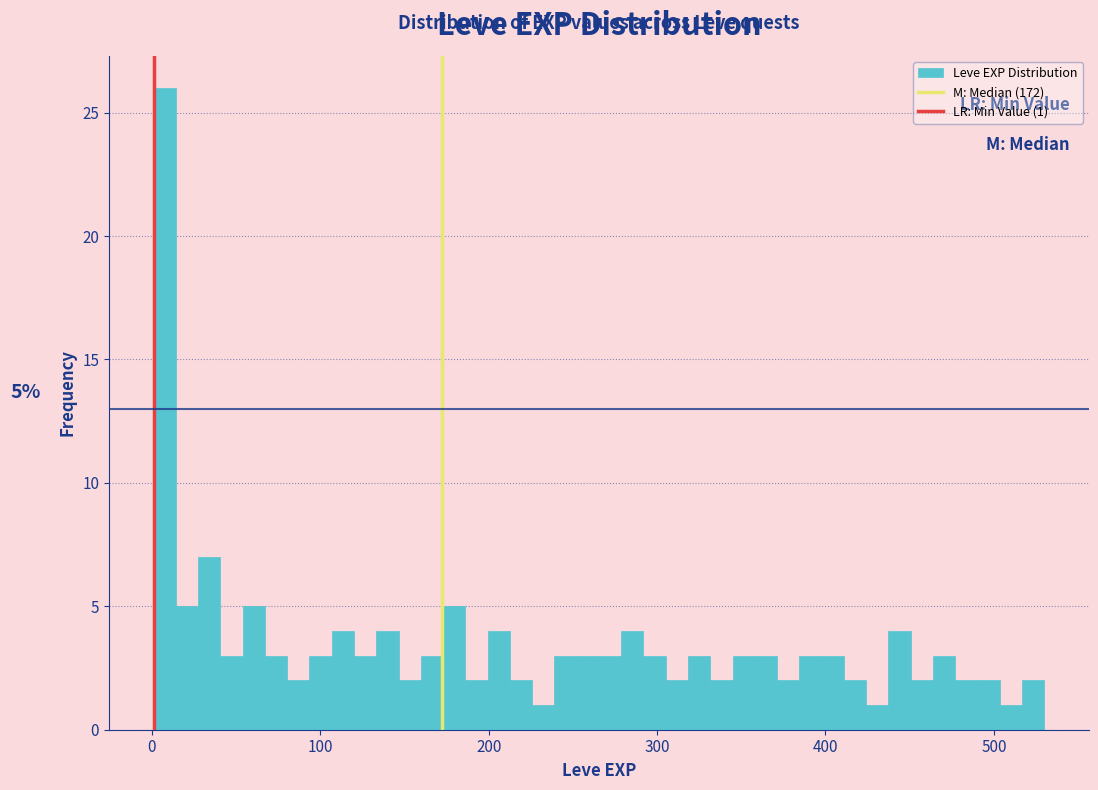

Read against the x-axis, roughly where is the centre of the tallest bar?

10